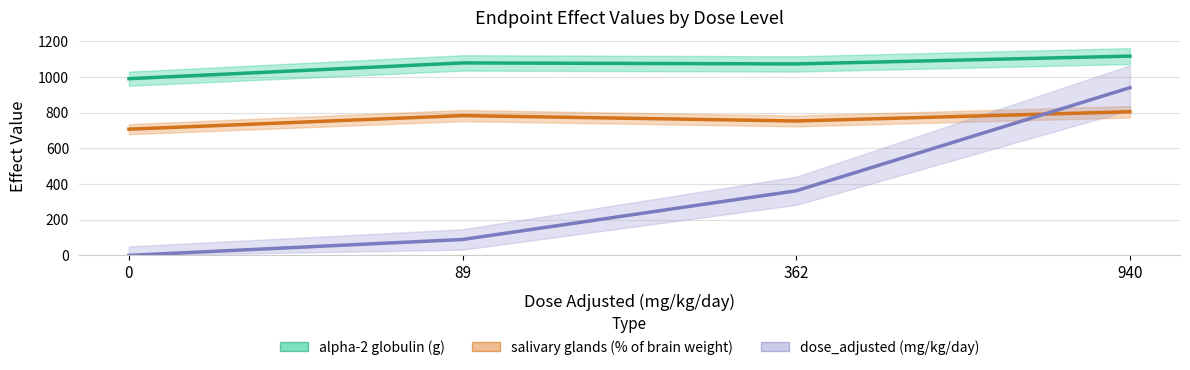

What is the sum of all dose_adjusted (mg/kg/day) values?

1391.0